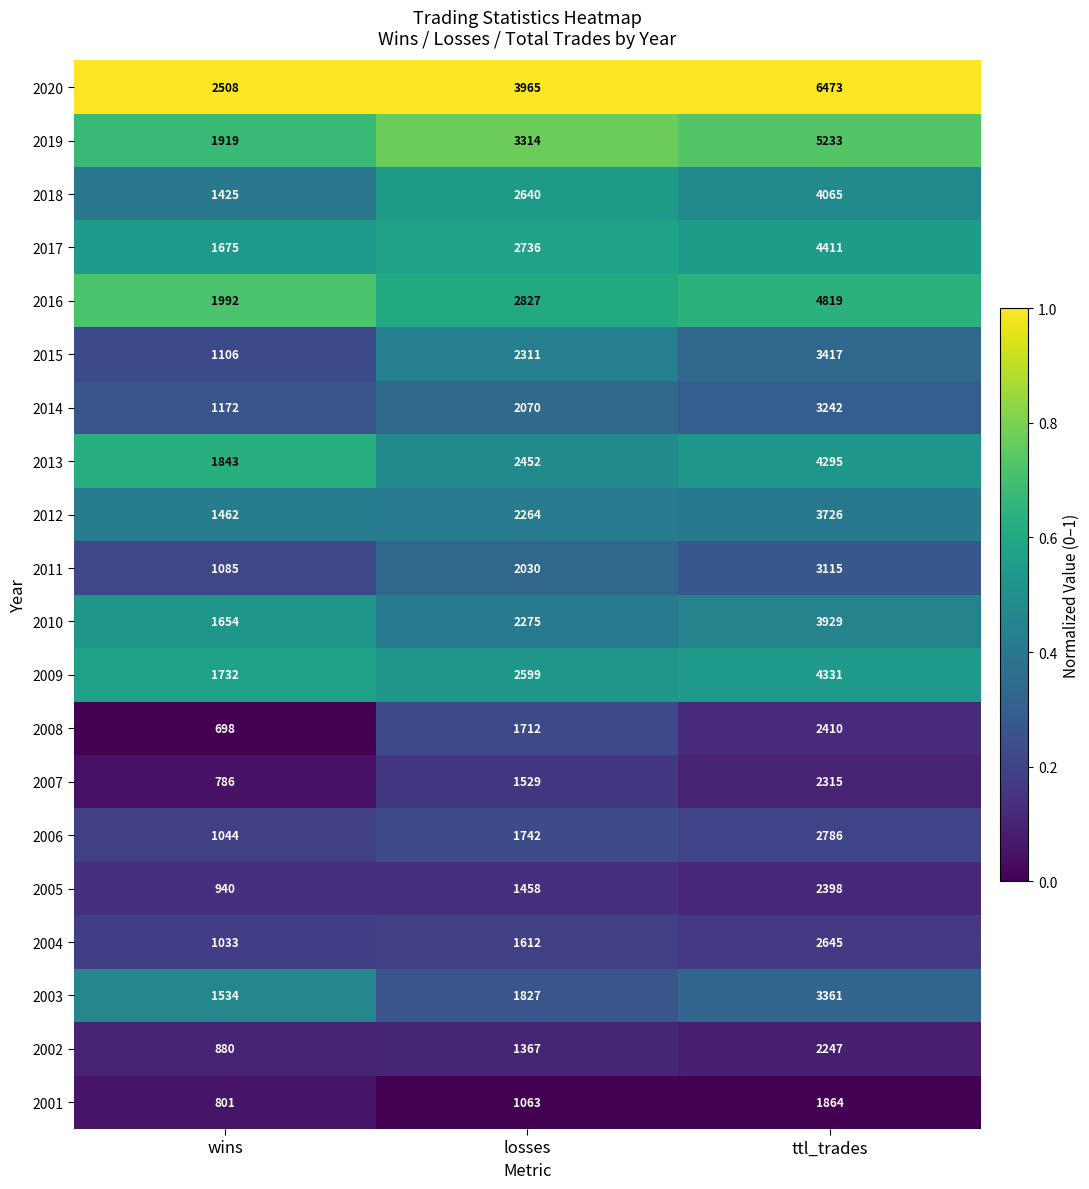

How many 2008 values are between 698 and 2410?

3